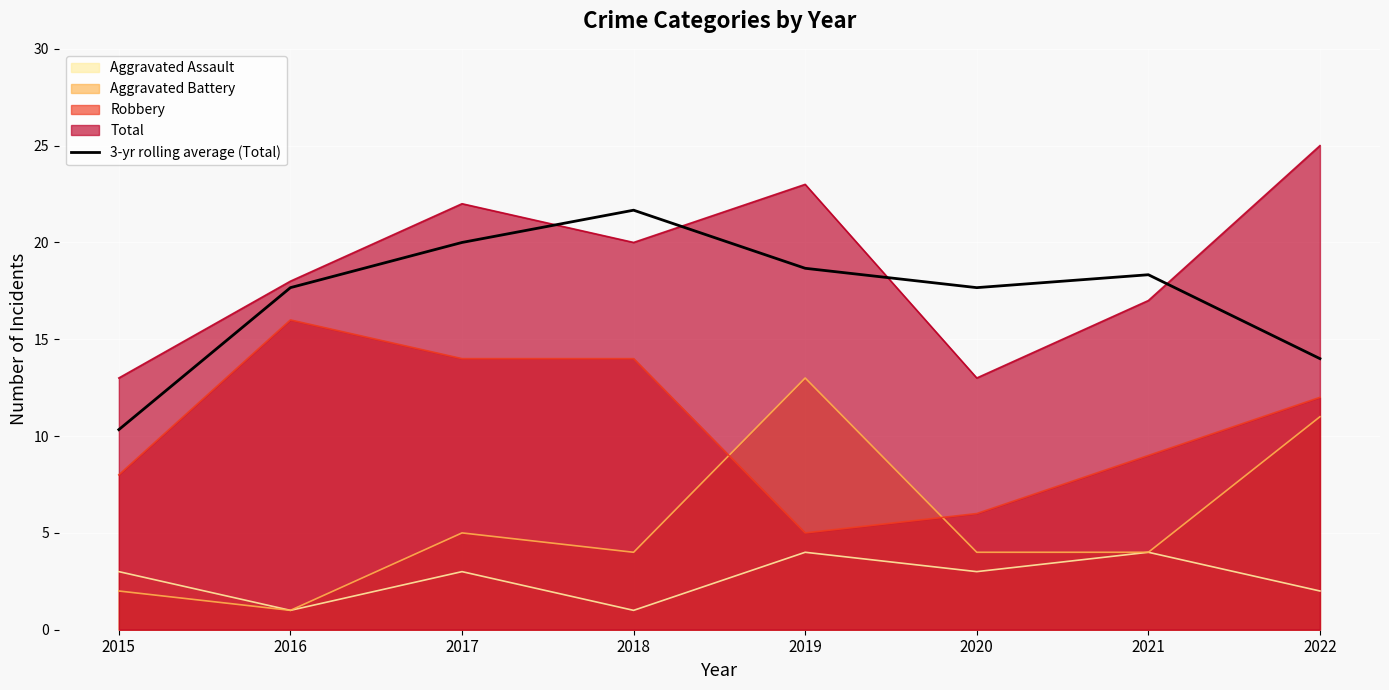

How many interior local peaks (higher than both neighbors) does the data have?

2